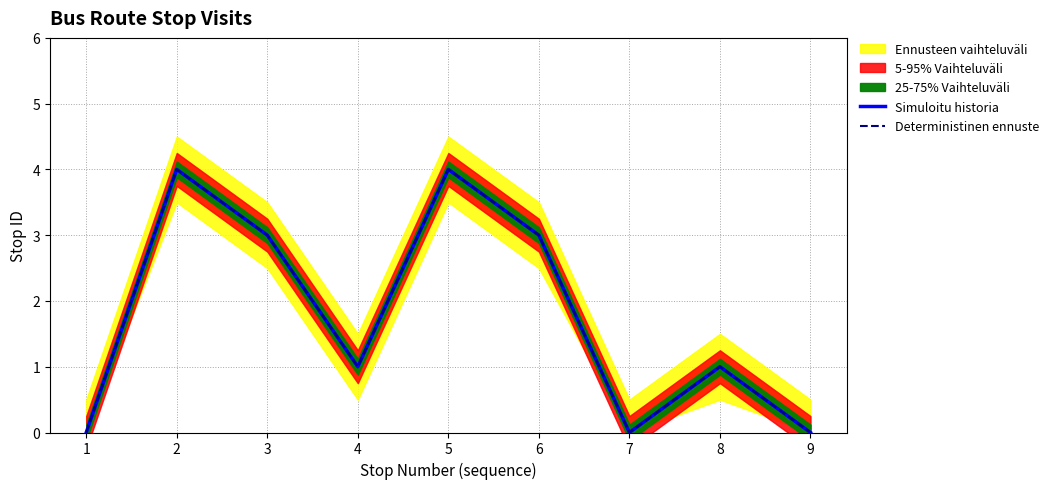

What value does the Deterministinen ennuste series have at 5?

4